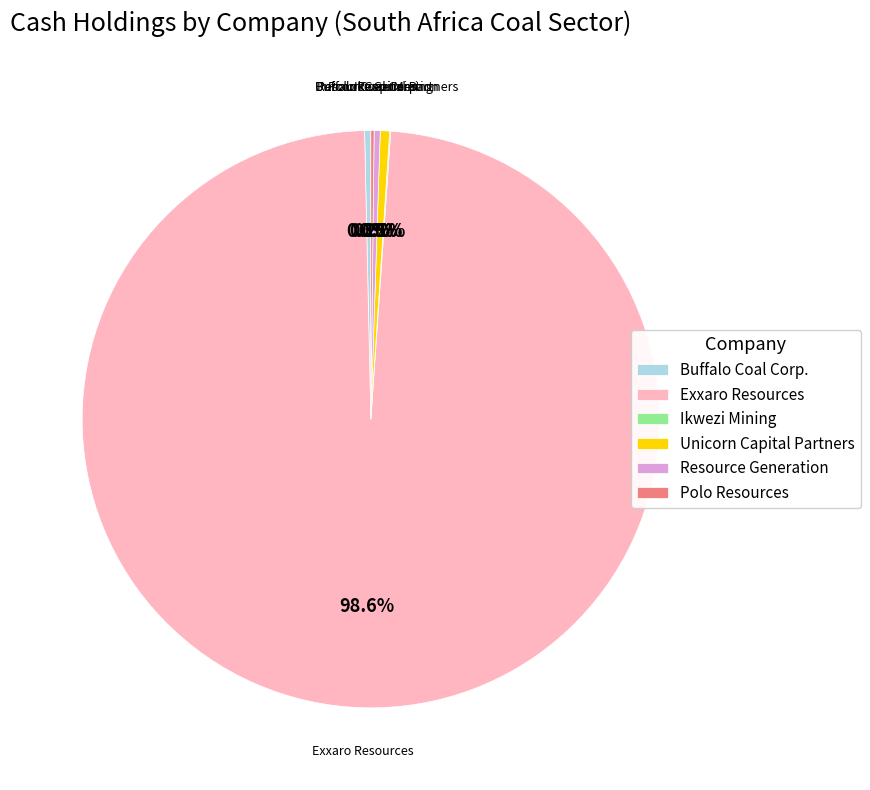

To the nearest percent, what percentage of the pie is Exxaro Resources?

99%